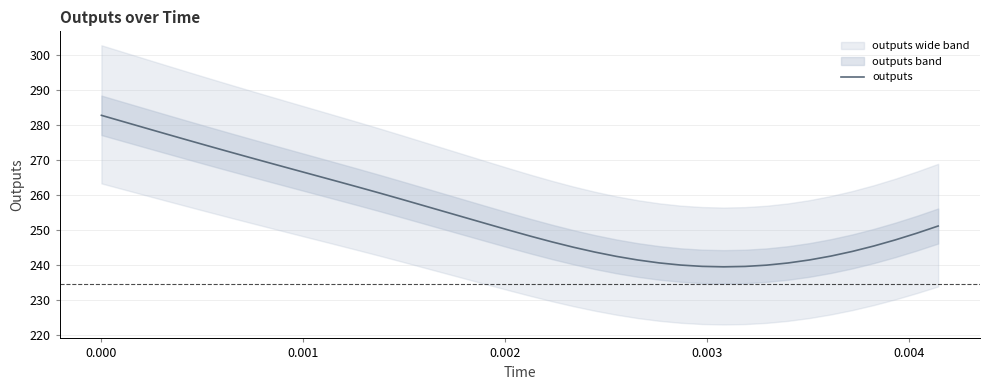

What is the lowest value of the outputs series?

239.4